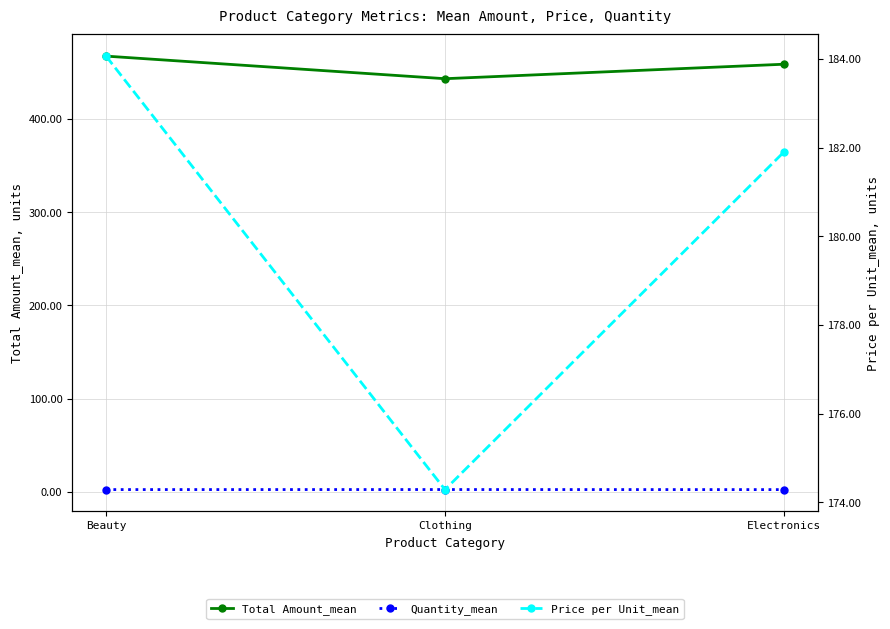

Which series has the largest range (max minus min)?

Total Amount_mean